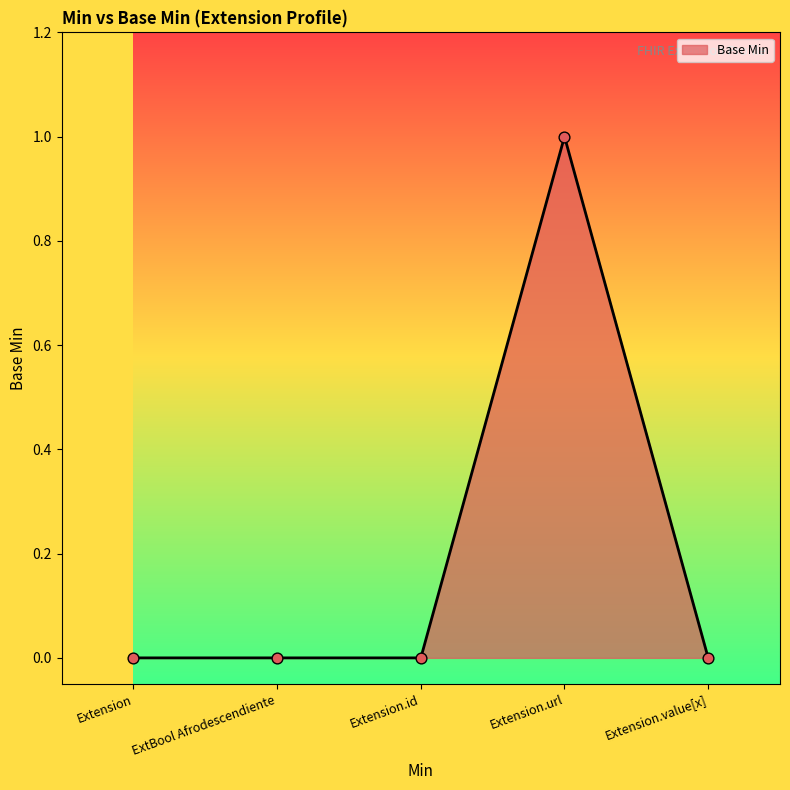

Which has a higher value, Extension.url or Extension.id?

Extension.url